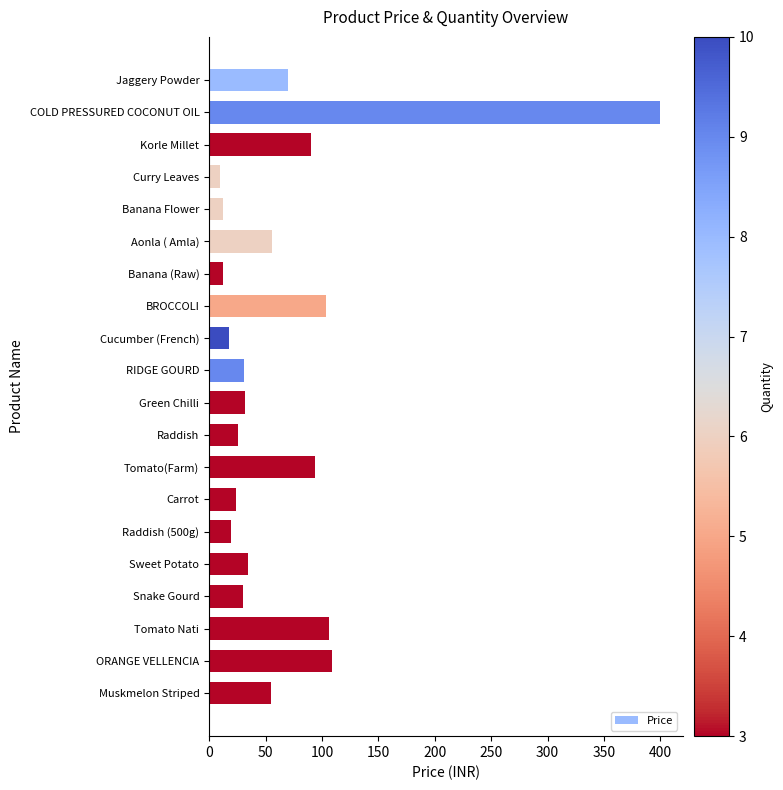

Read the value at RIDGE GOURD.

31